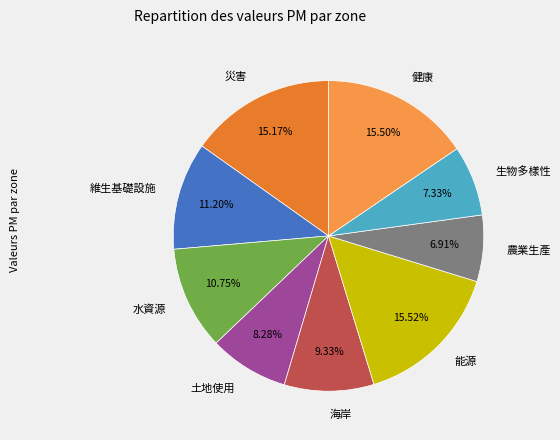

Count the number of slices in the pie.

9